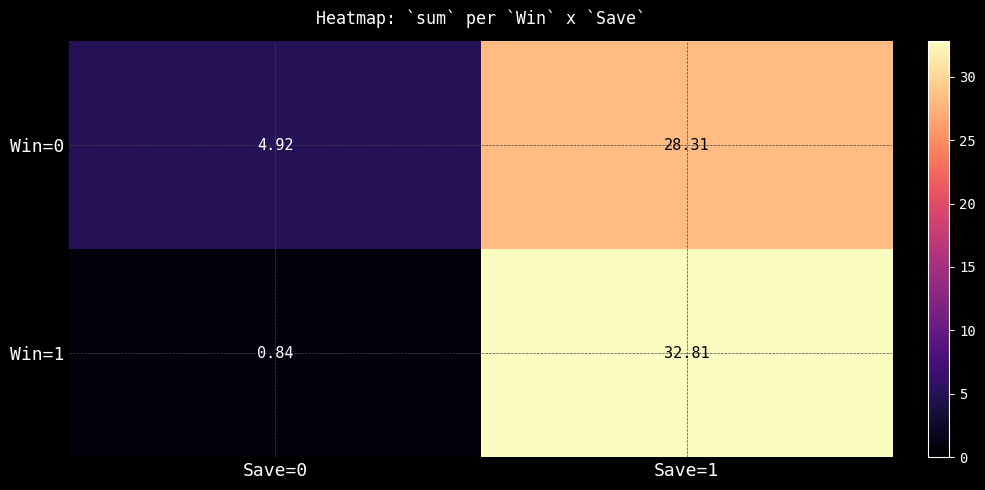

Is the value of Win=1 at Save=1 greater than the value of Win=0 at Save=0?

Yes